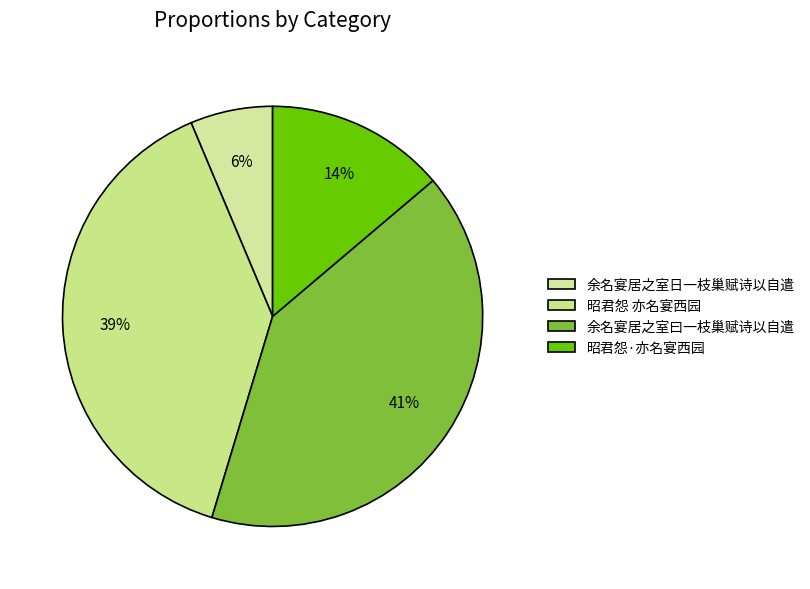

What percentage is the 昭君怨·亦名宴西园 slice, to the nearest percent?

14%